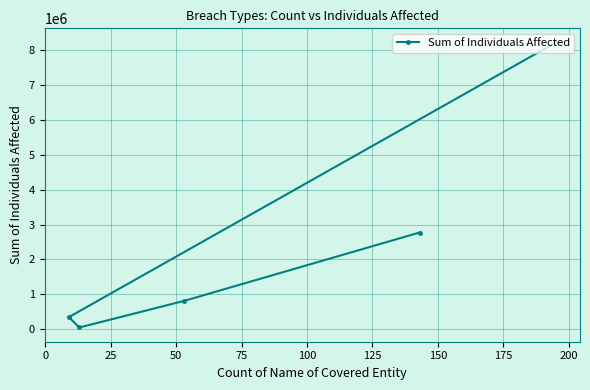

Count the number of data series in this chart.

1